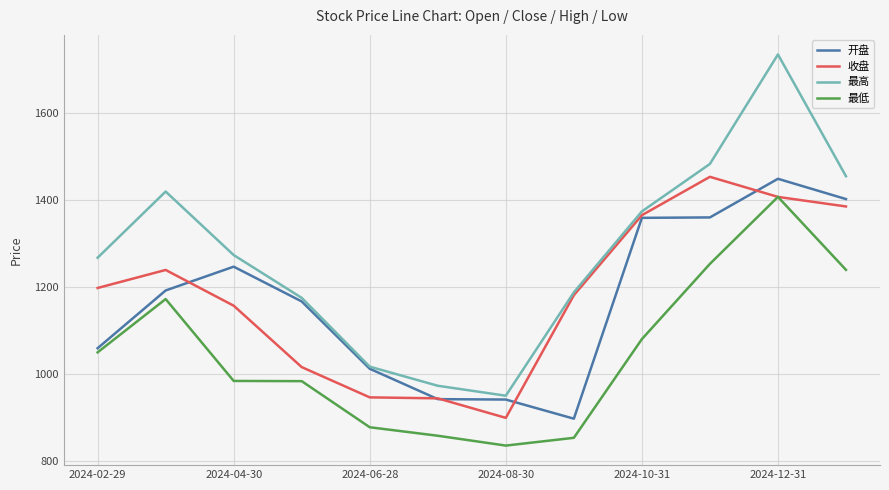

What is the sum of all 最高 values?

15311.2